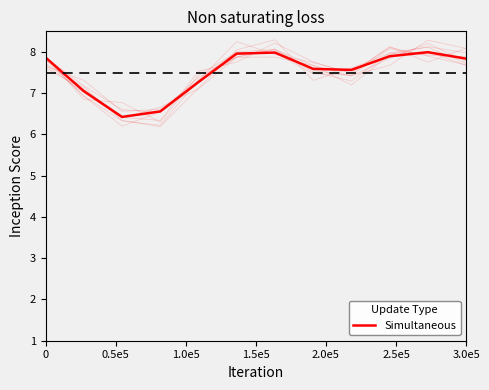

What is the change in value from 1.0e5 to 7?

+1.2